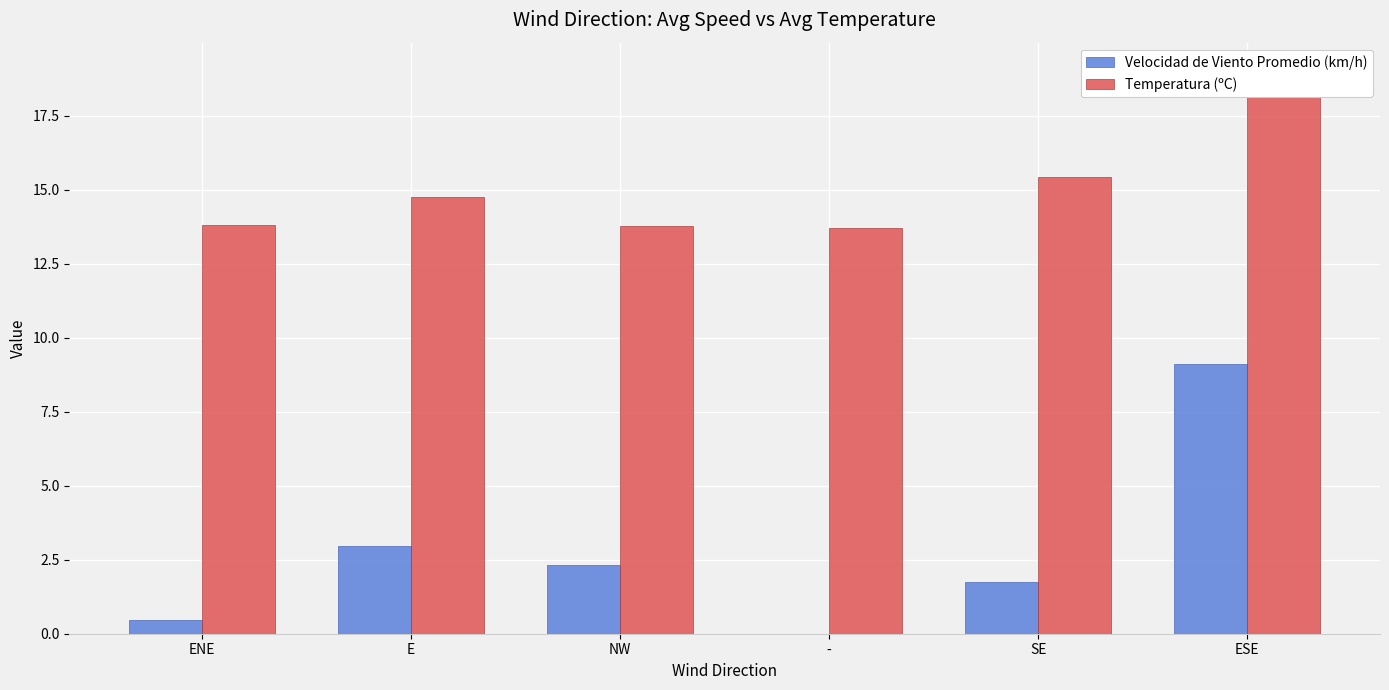

What is the approximate value of Velocidad de Viento Promedio (km/h) at NW?

2.3